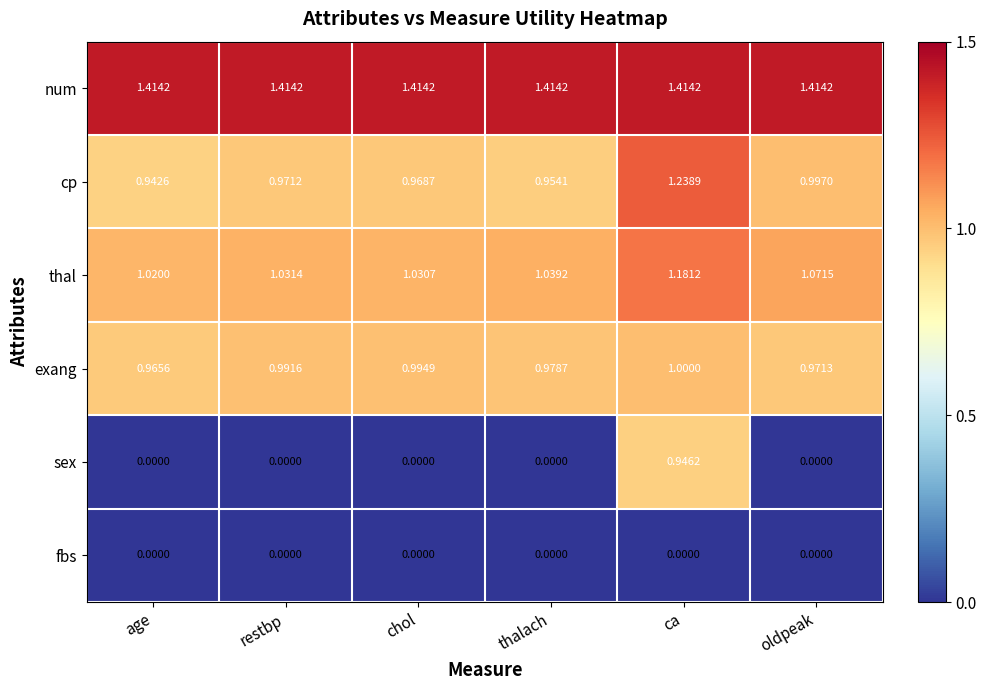

Which series has the widest spread of values?

sex